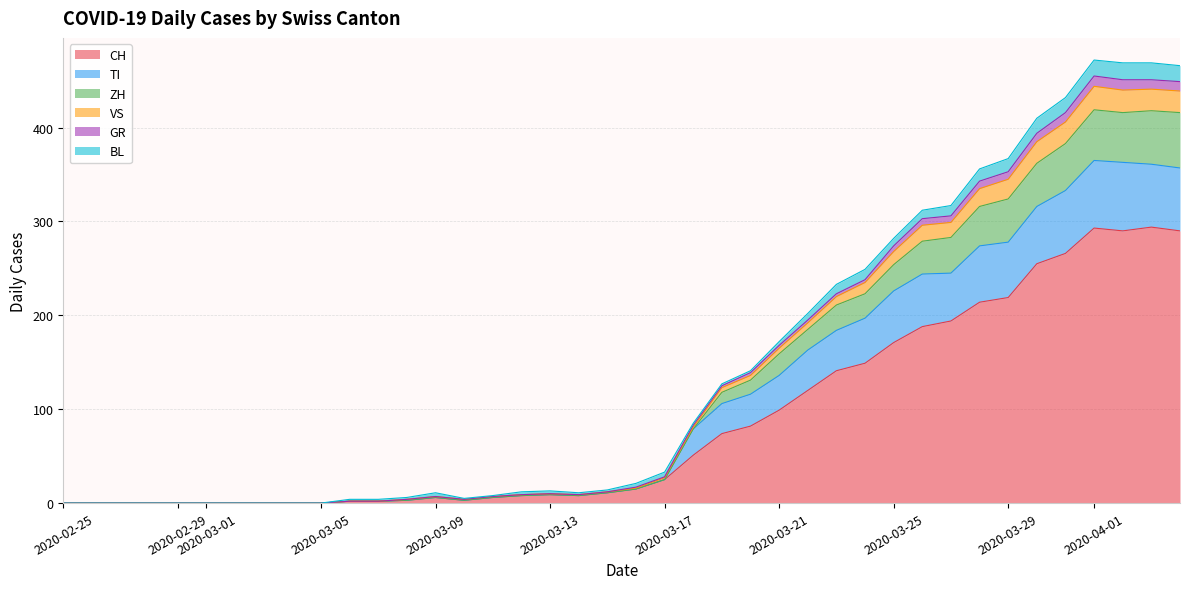

Where is the first local minimum for GR?

2020-03-10